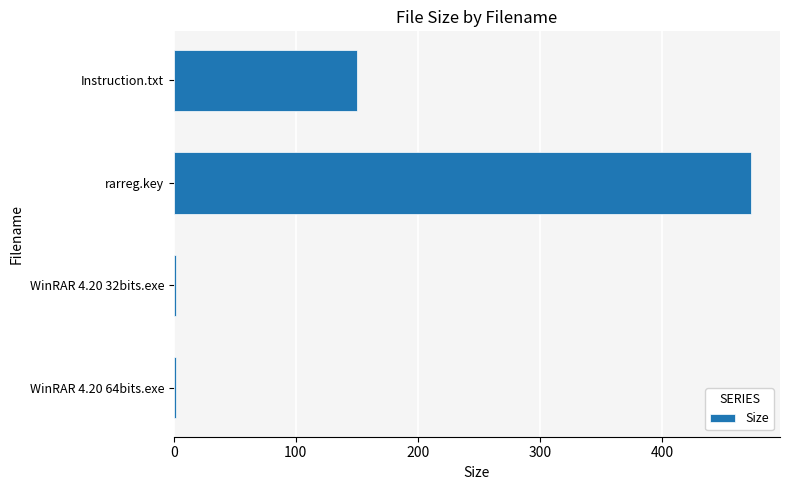

How many distinct data groups are displayed?

1